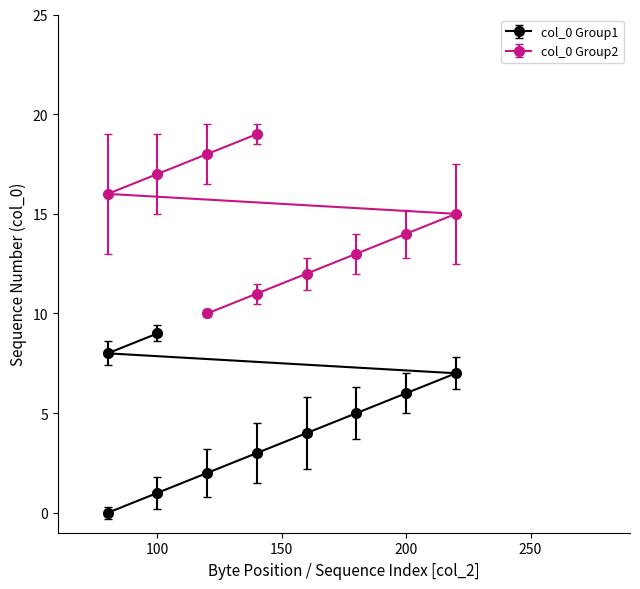

Reading right to left, list all the values displayed in this chart.

19	18	17	16	15	14	13	12	11	10	9	8	7	6	5	4	3	2	1	0